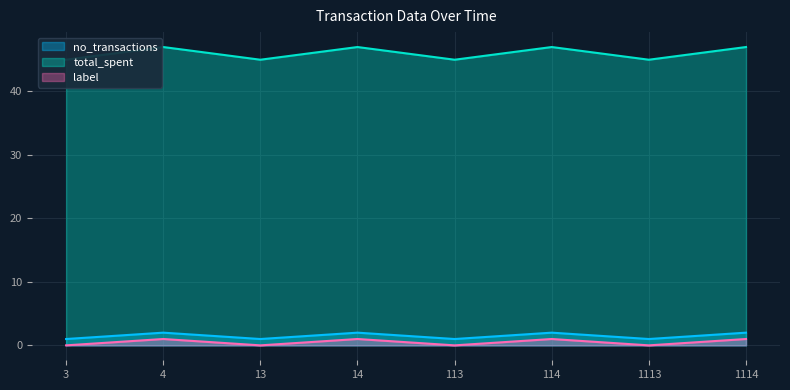

How many values in label are above zero?

4